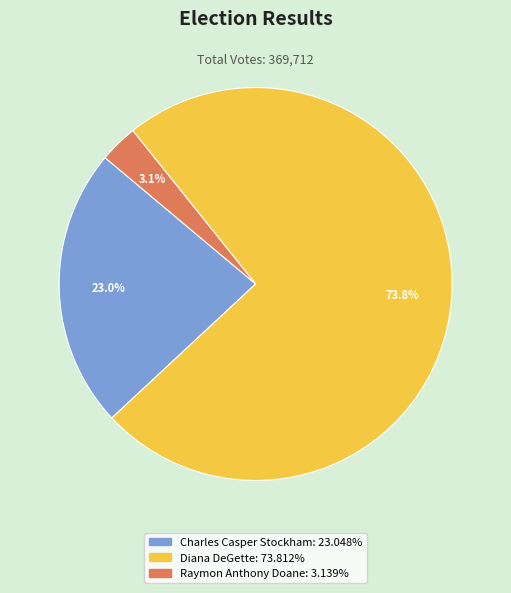

The Charles Casper Stockham slice represents 36% of the pie. True or false?

False